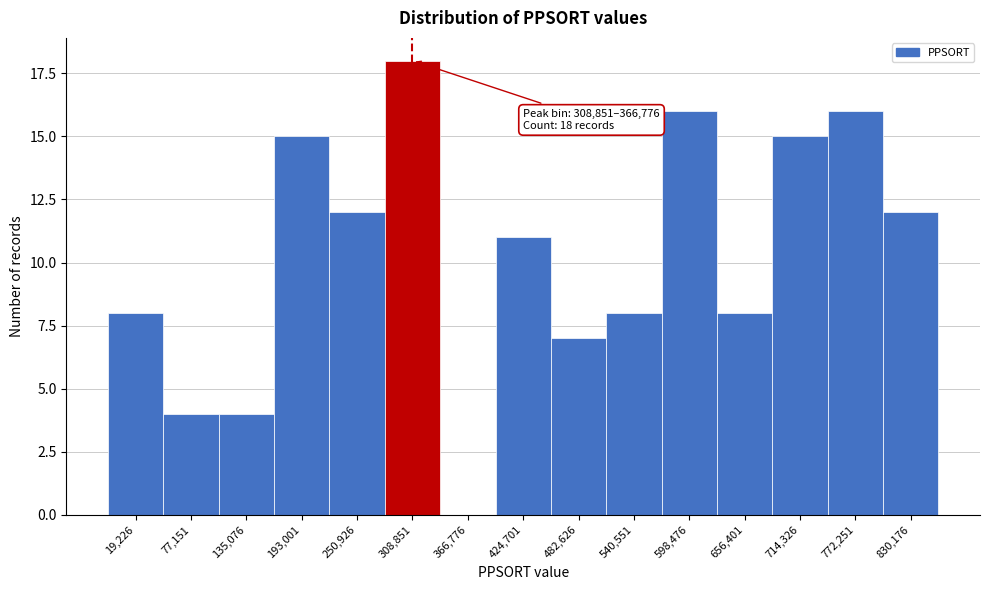

Reading right to left, transcribe all the data shown in this chart.

830,176=12	772,251=16	714,326=15	656,401=8	598,476=16	540,551=8	482,626=7	424,701=11	366,776=0	308,851=18	250,926=12	193,001=15	135,076=4	77,151=4	19,226=8